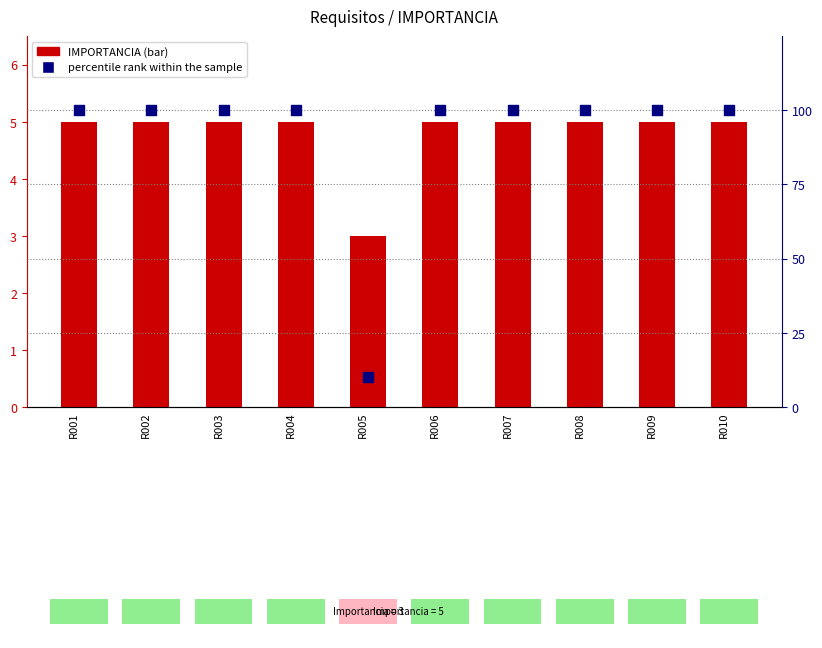

Which series reaches the maximum Y coordinate?

percentile rank within the sample